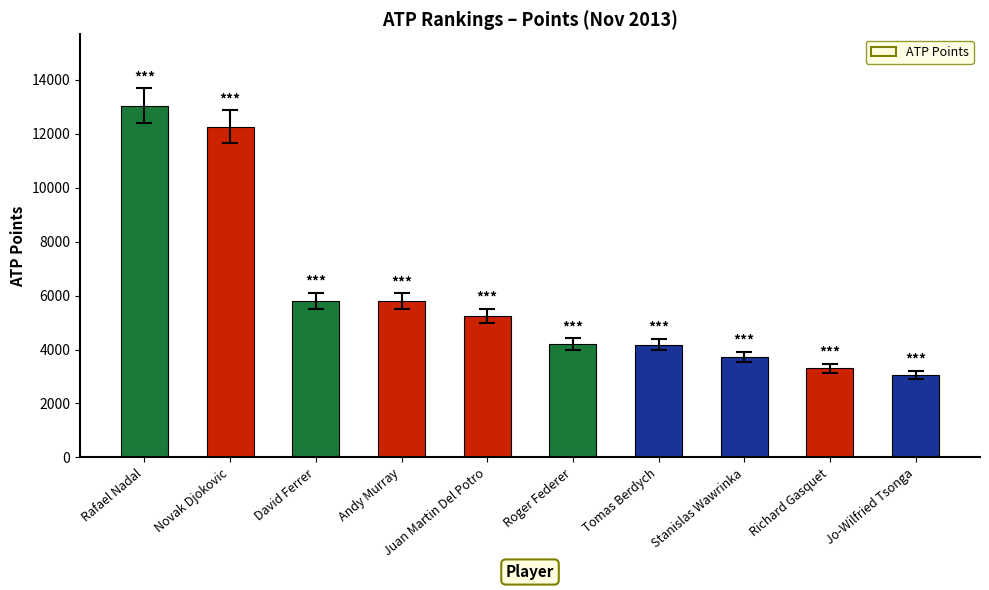

How many data points are less than 5255?

5